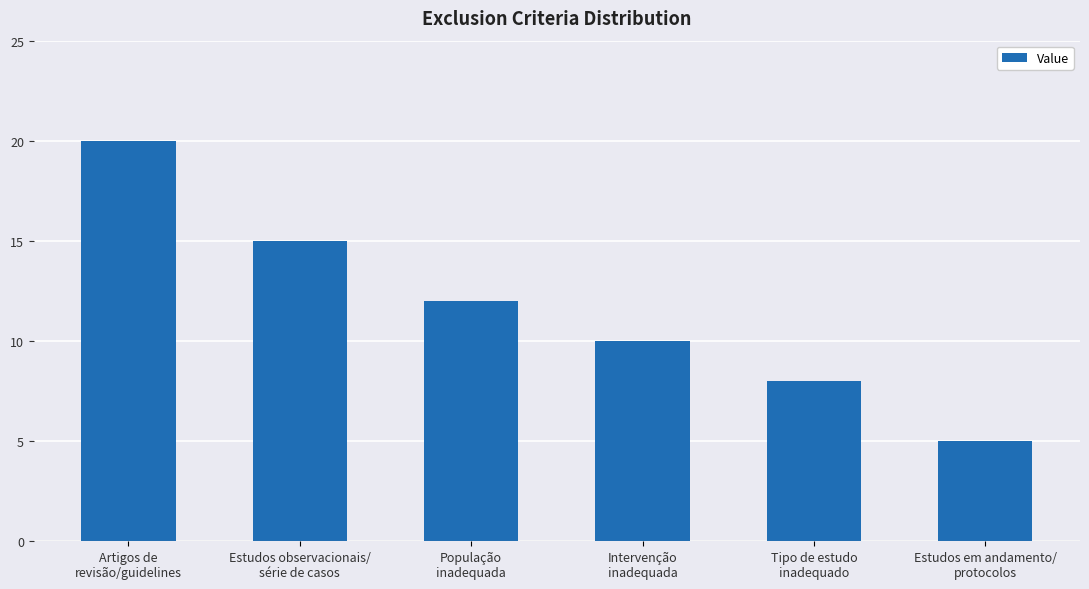

At which category does the chart reach its minimum across all series?

Estudos em andamento/
protocolos